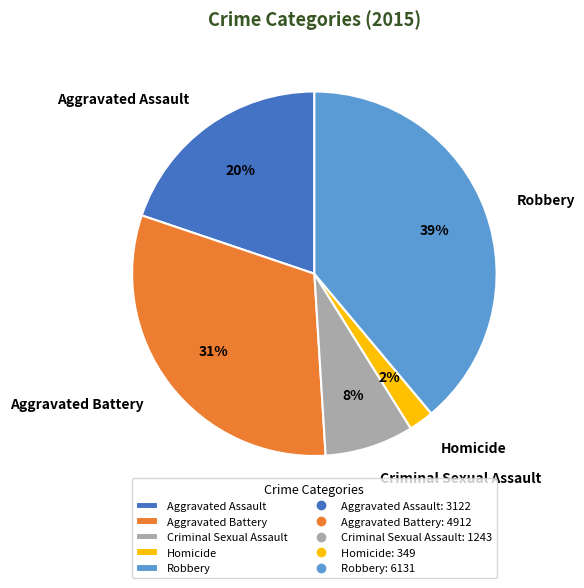

What percentage is the Criminal Sexual Assault slice, to the nearest percent?

8%